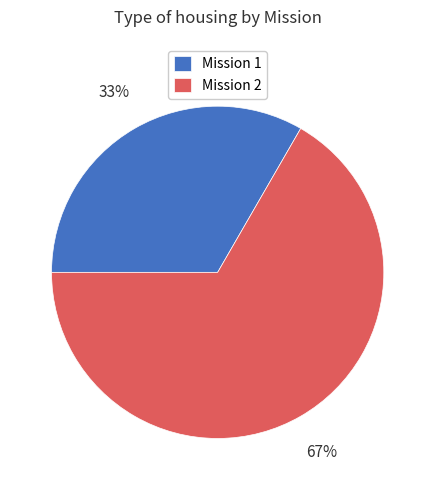

Which category has the smallest portion of the pie?

Mission 1